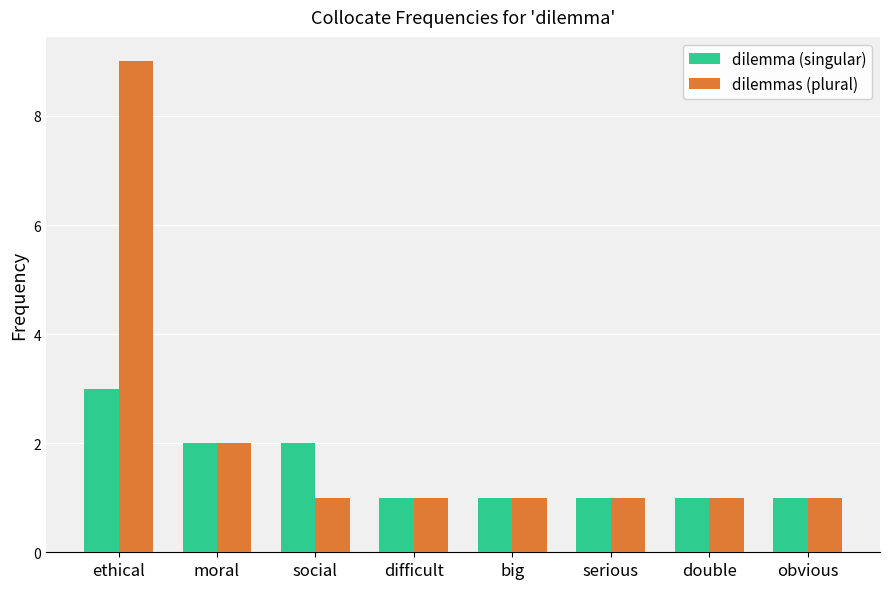

Rank the series by their average value, from lowest to highest.

dilemma (singular), dilemmas (plural)